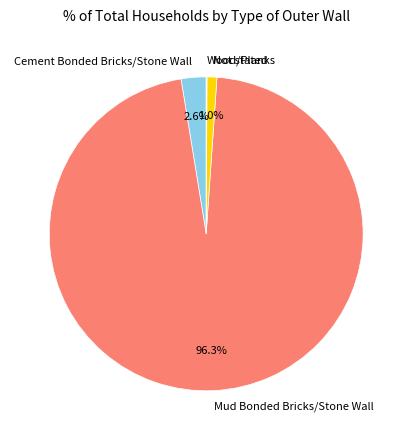

Between Mud Bonded Bricks/Stone Wall and Cement Bonded Bricks/Stone Wall, which is larger?

Mud Bonded Bricks/Stone Wall